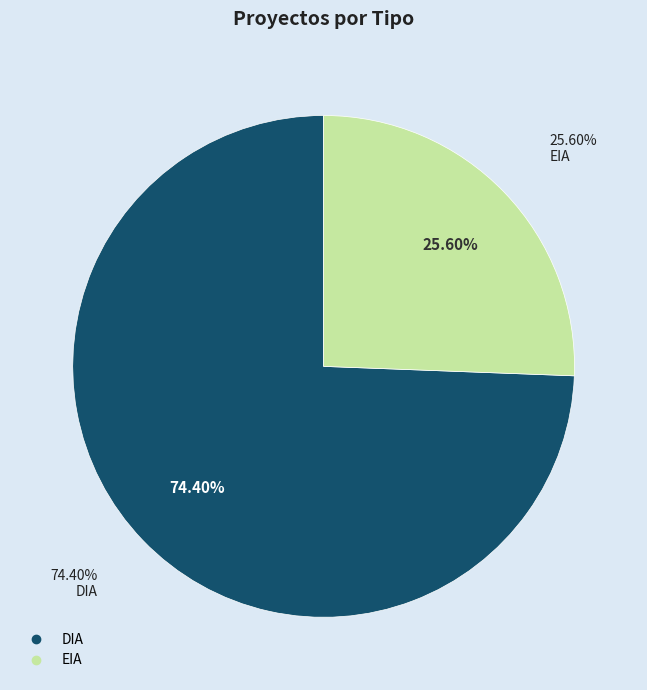

What is the majority slice?

DIA